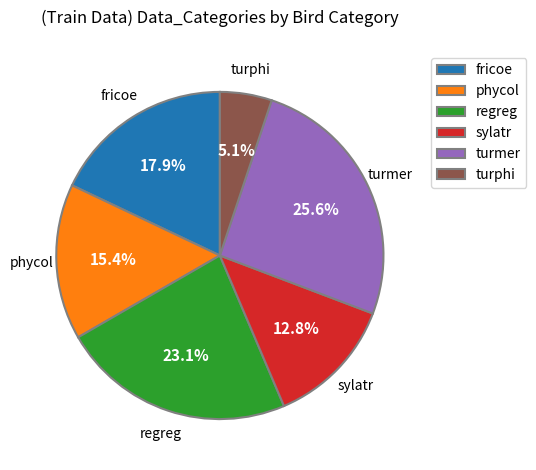

To the nearest percent, what is the average slice percentage?

17%